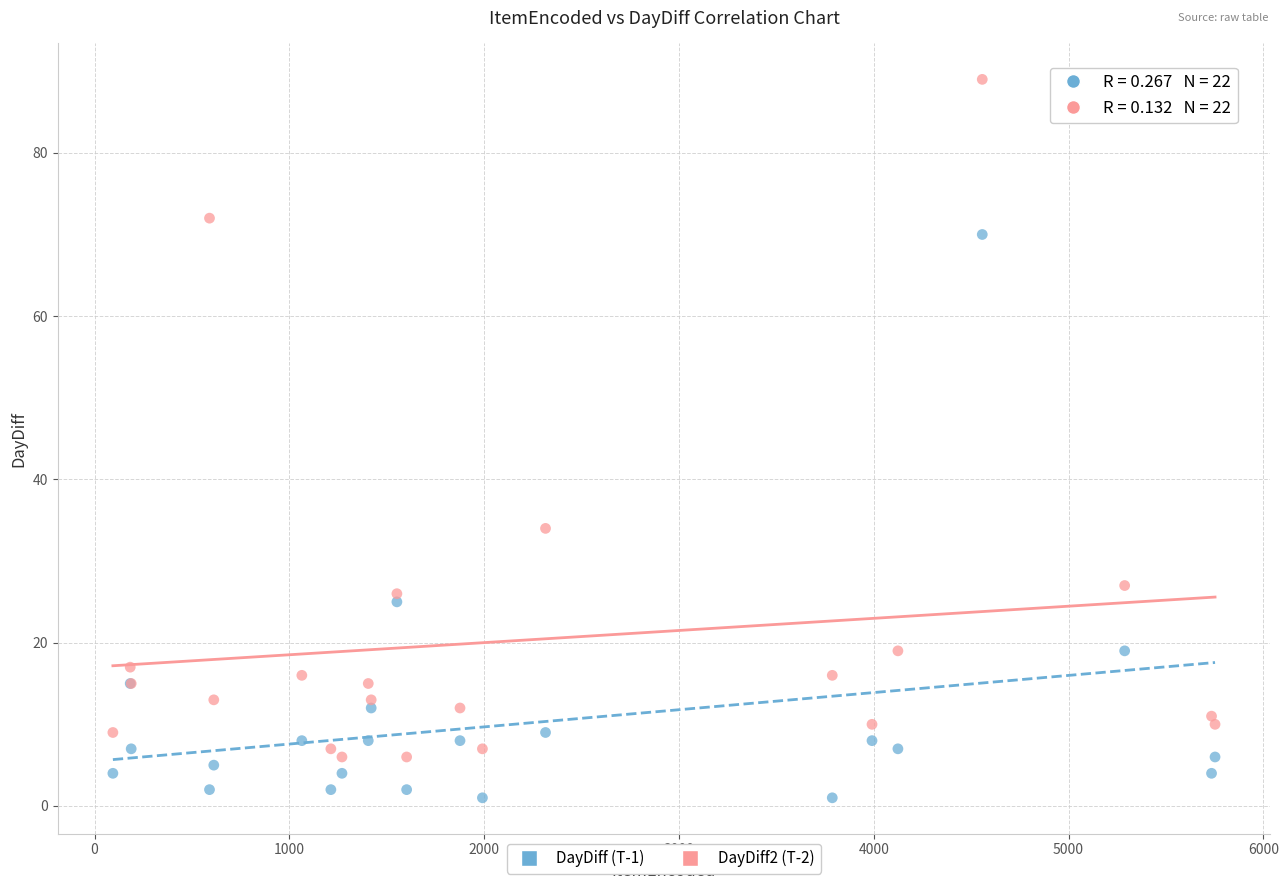

What are all the series names shown in the legend?

DayDiff (T-1), DayDiff2 (T-2)